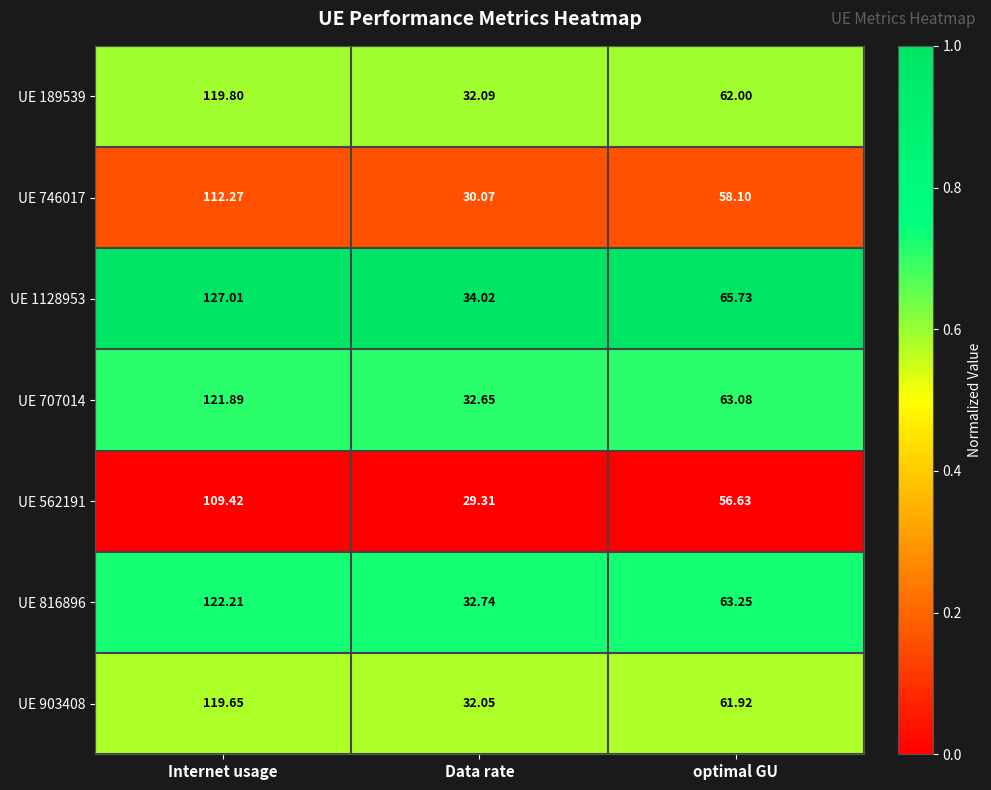

At which category is the sum across all series the highest?

Internet usage